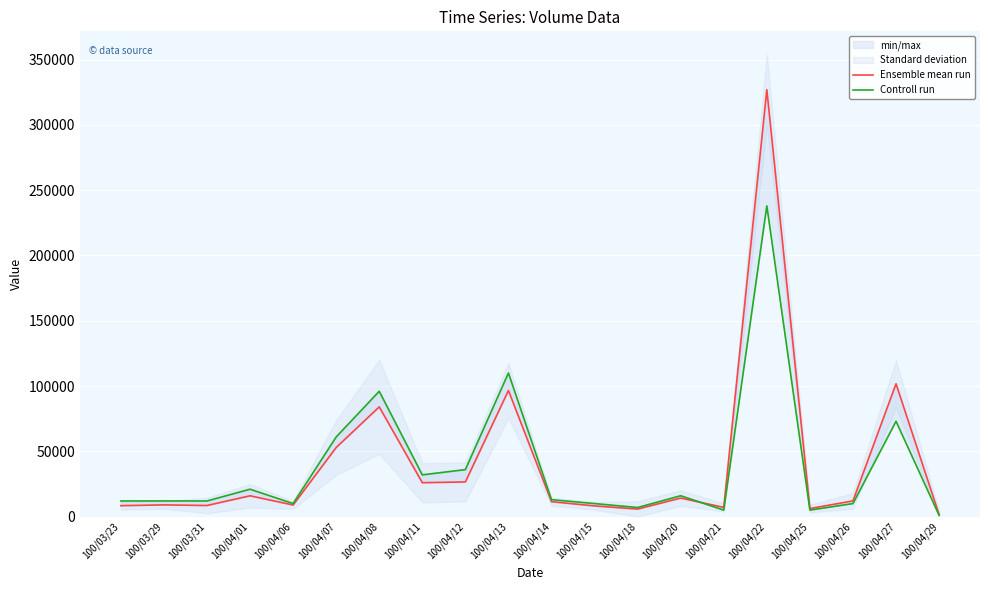

How many times do Ensemble mean run and Controll run cross each other?

1